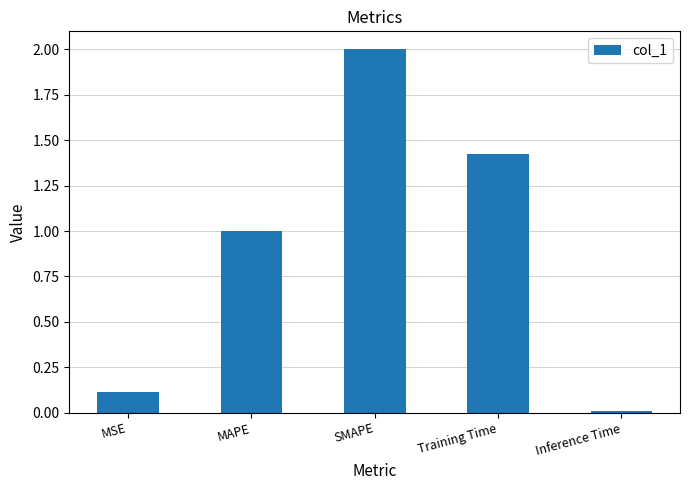

What is the change in value from SMAPE to Training Time?

-0.6